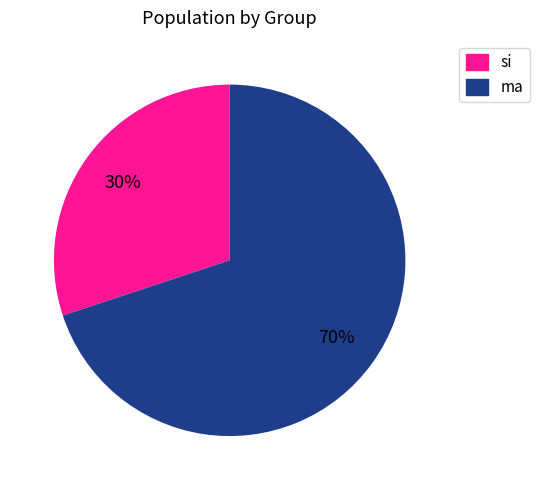

To the nearest percent, what portion does si represent?

30%